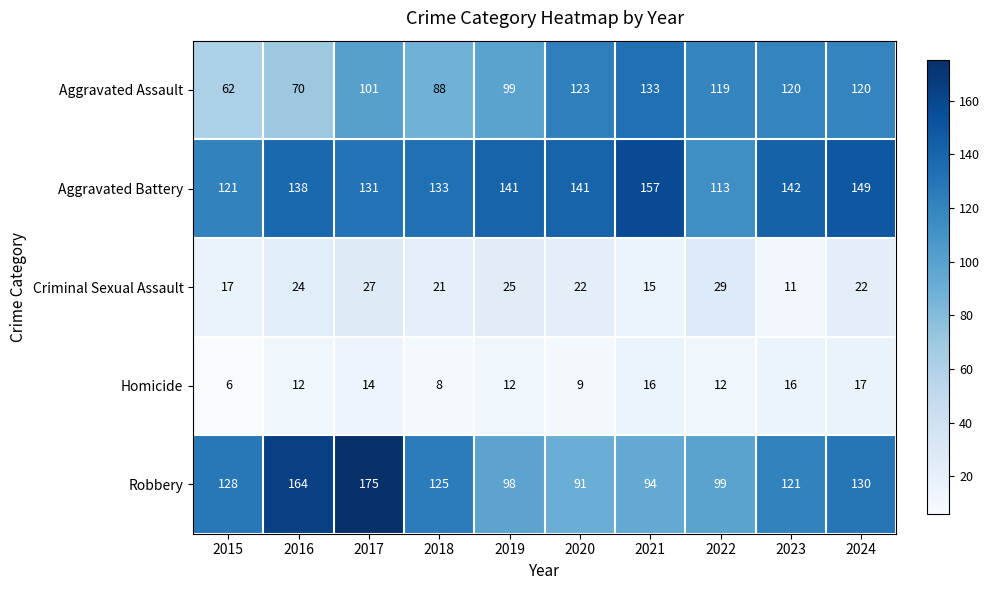

What is the approximate value of Aggravated Battery at 2016, to the nearest 5?

140